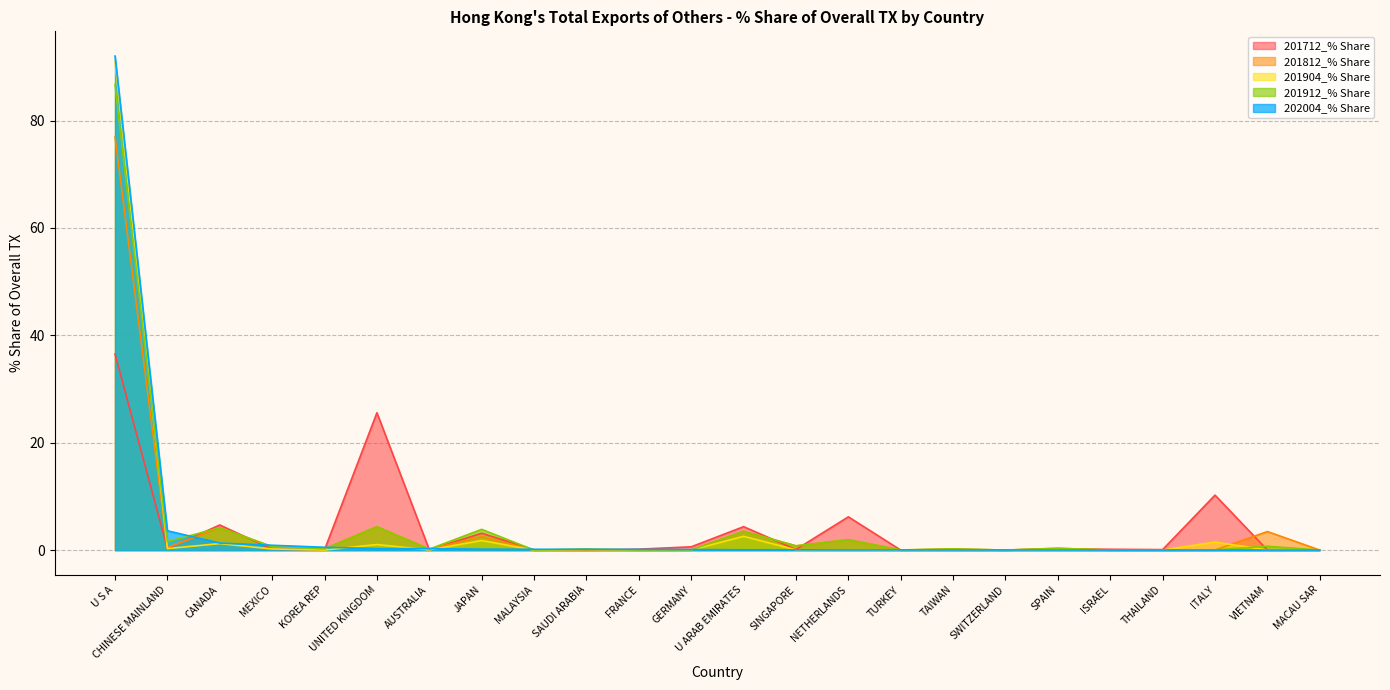

What value does the 201912_% Share series have at AUSTRALIA?

0.2